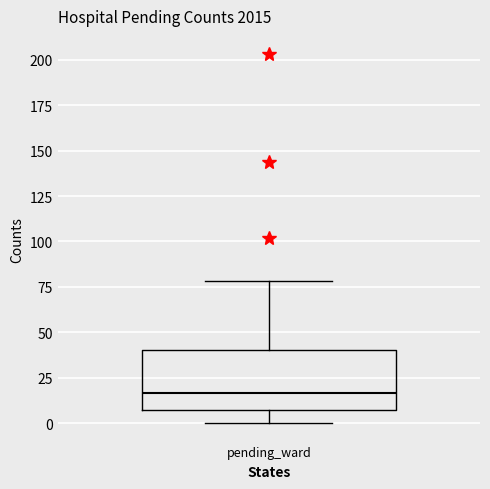

Read this box plot against the y-axis: the position of the median line, the range covered by the box, and the ends of both whiskers. The values are not printed on the chart, so give them approximately, as read against the axis.

median 15, box 5 to 40, whiskers 0 to 80